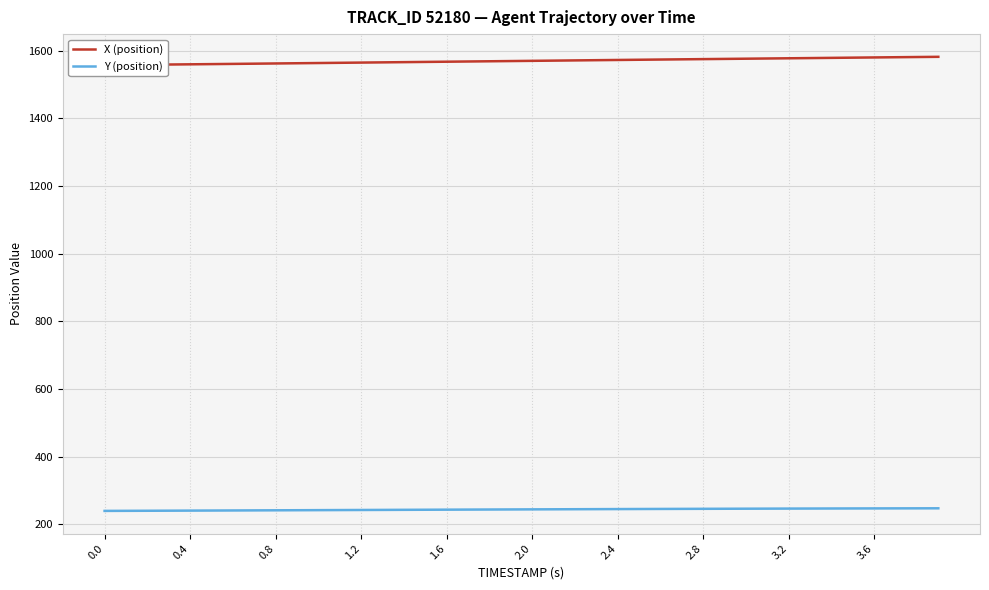

List the series in order of their overall mean, highest first.

X (position), Y (position)